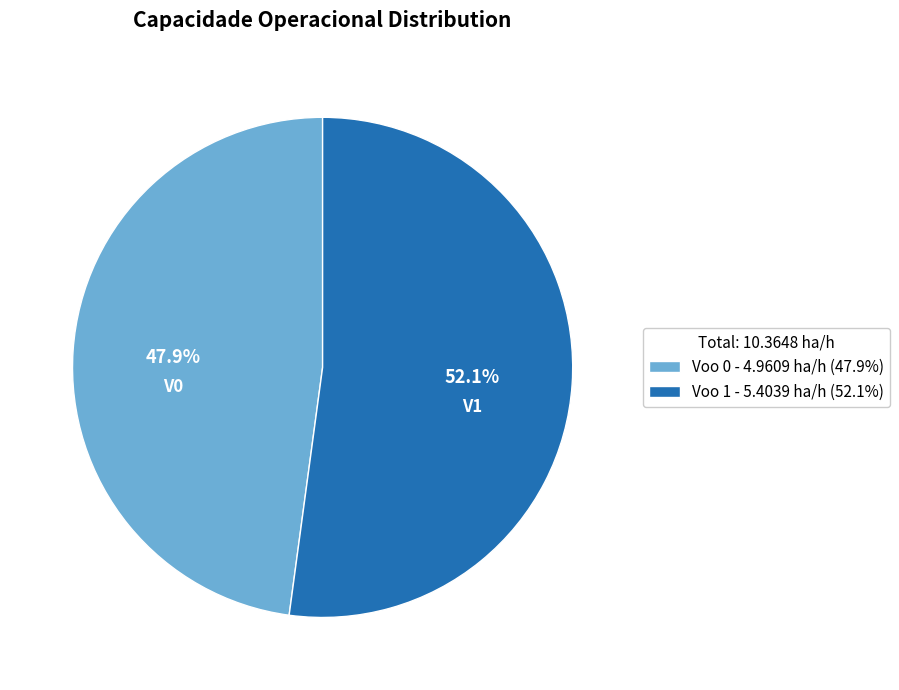

Rank the categories by value from highest to lowest.

Voo 1, Voo 0